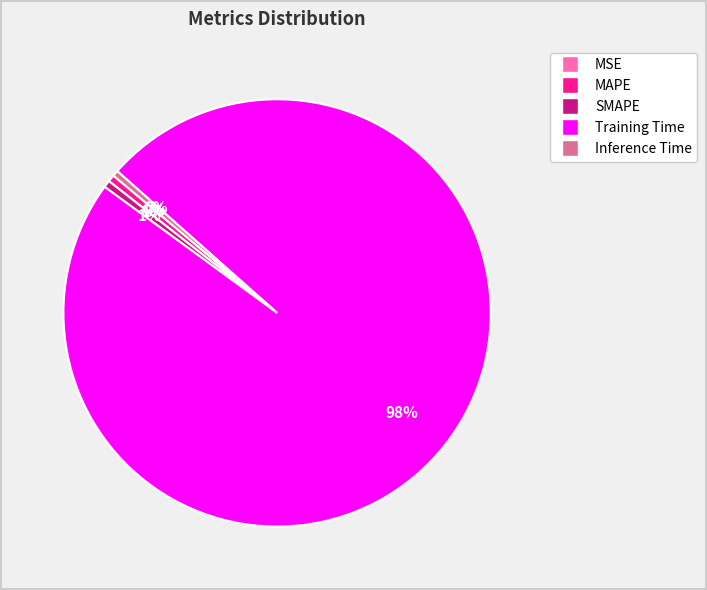

What is the majority slice?

Training Time